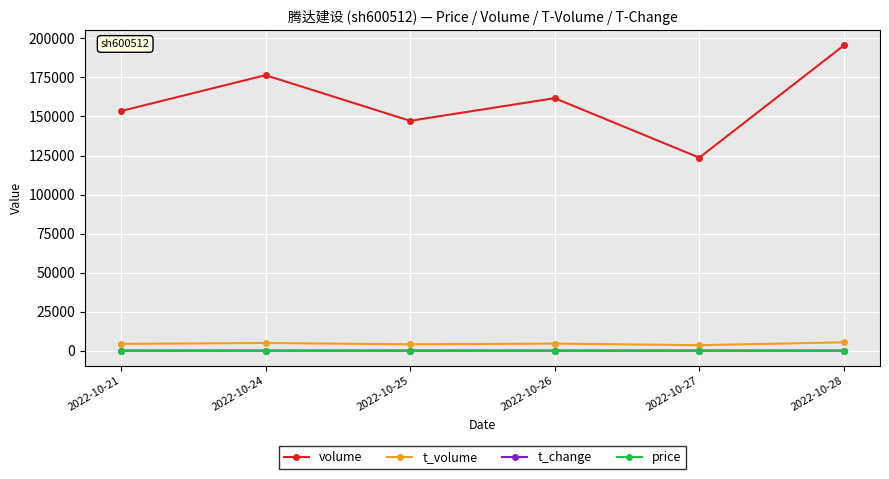

At which category is the sum across all series the highest?

2022-10-28